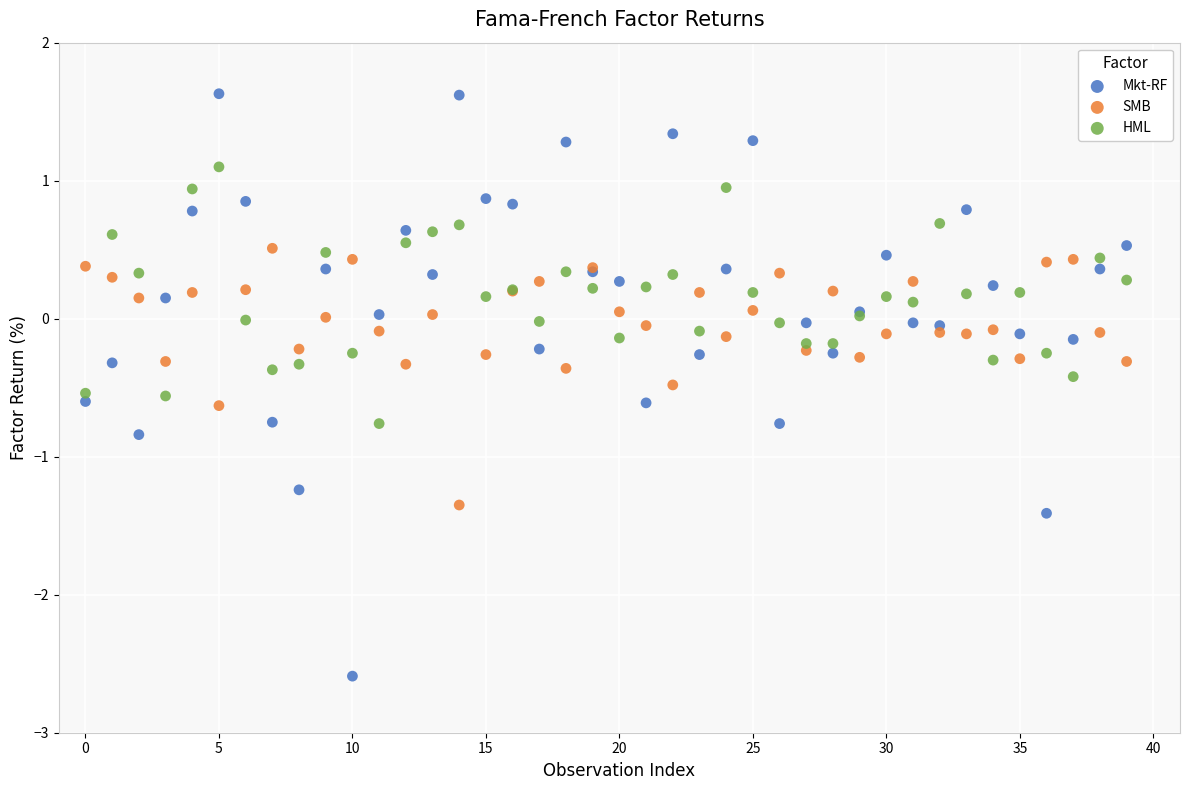

Which series has the widest spread of Y values?

Mkt-RF